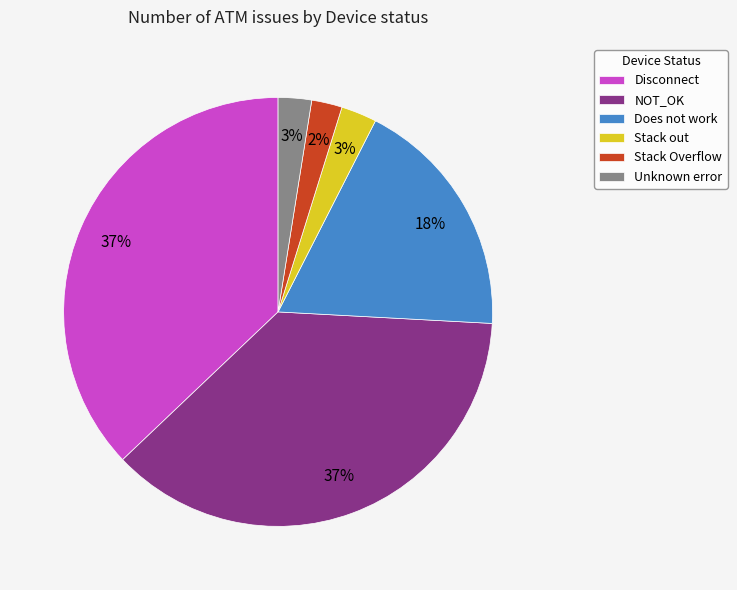

Which has a higher value, Disconnect or Does not work?

Disconnect